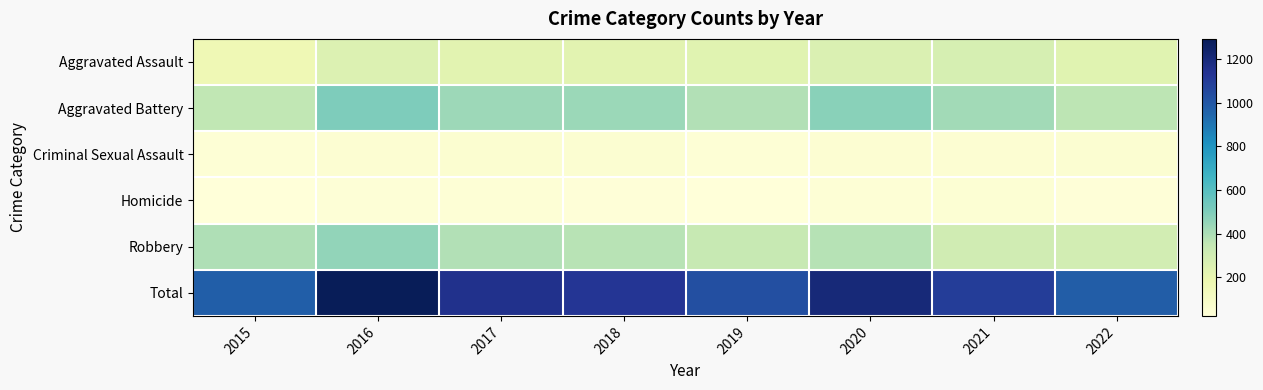

At which category is the sum across all series the highest?

2016